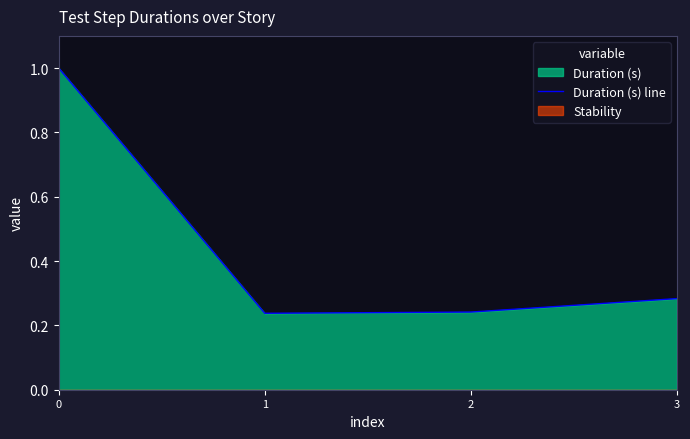

The value at 3 is 0.3. True or false?

True